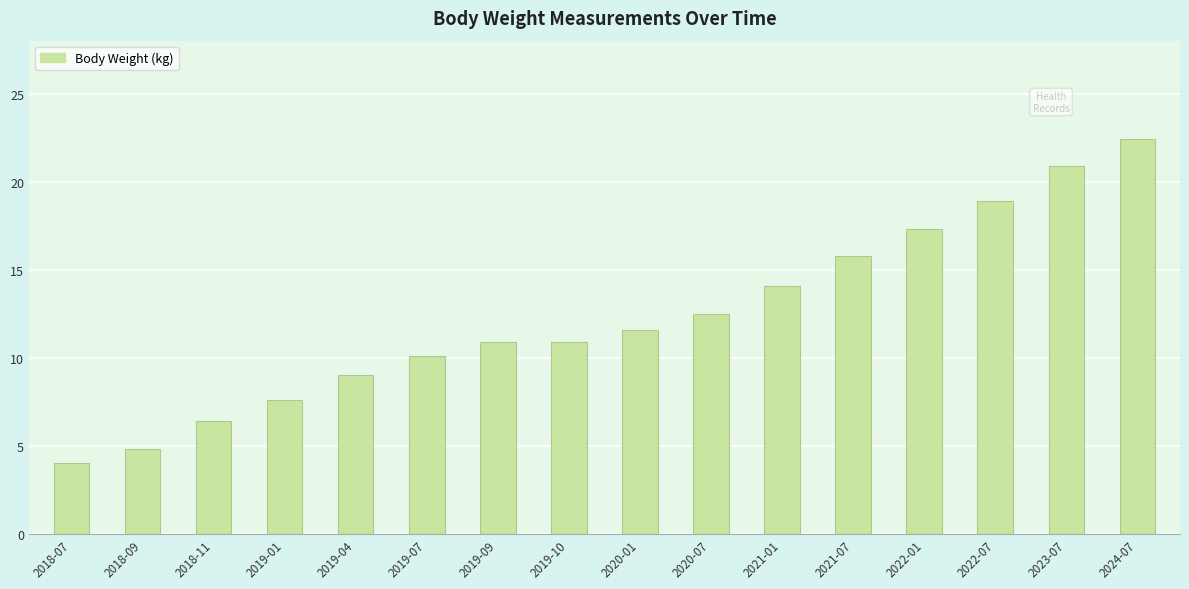

Read the value at 2019-10.

10.9